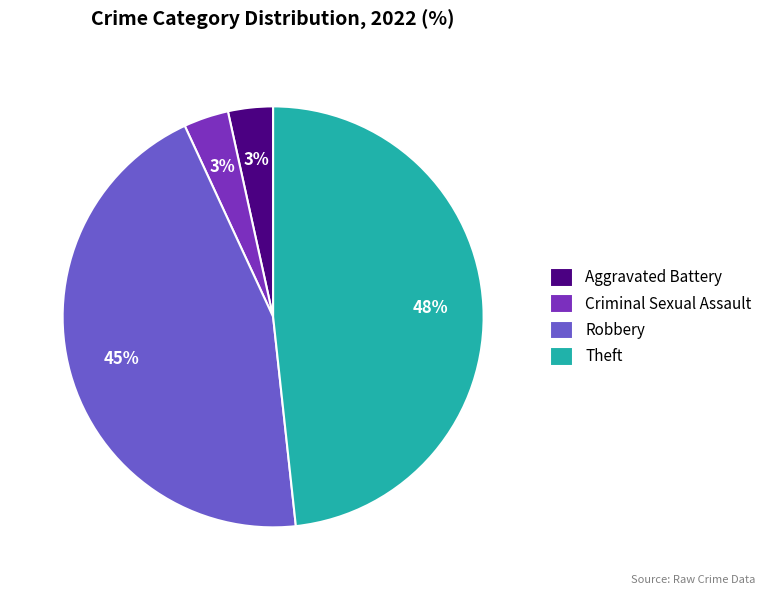

To the nearest percent, what portion does Criminal Sexual Assault represent?

3%